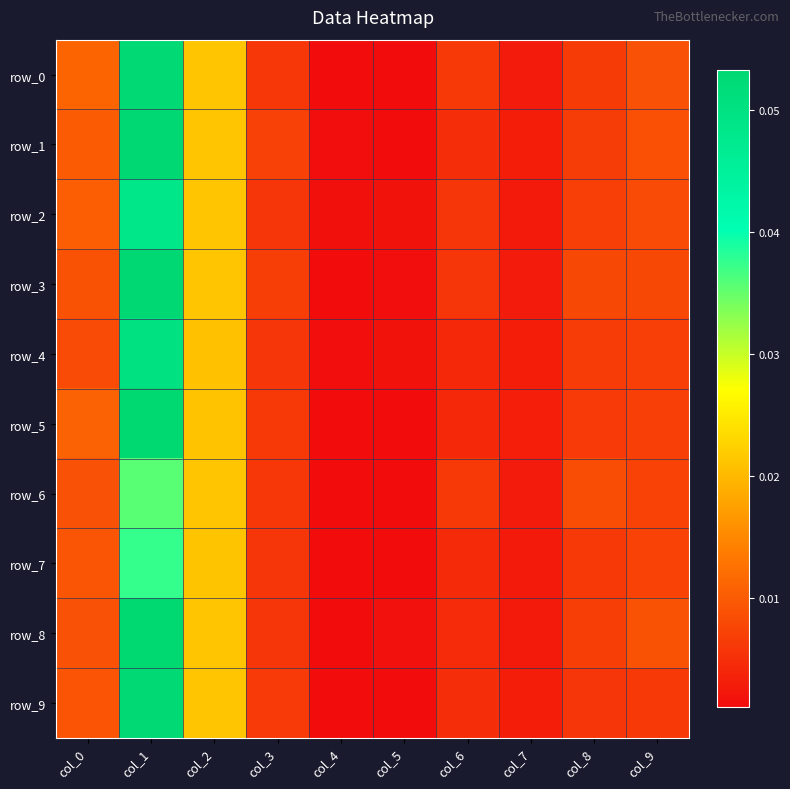

Which series has the largest total across all categories?

row_0